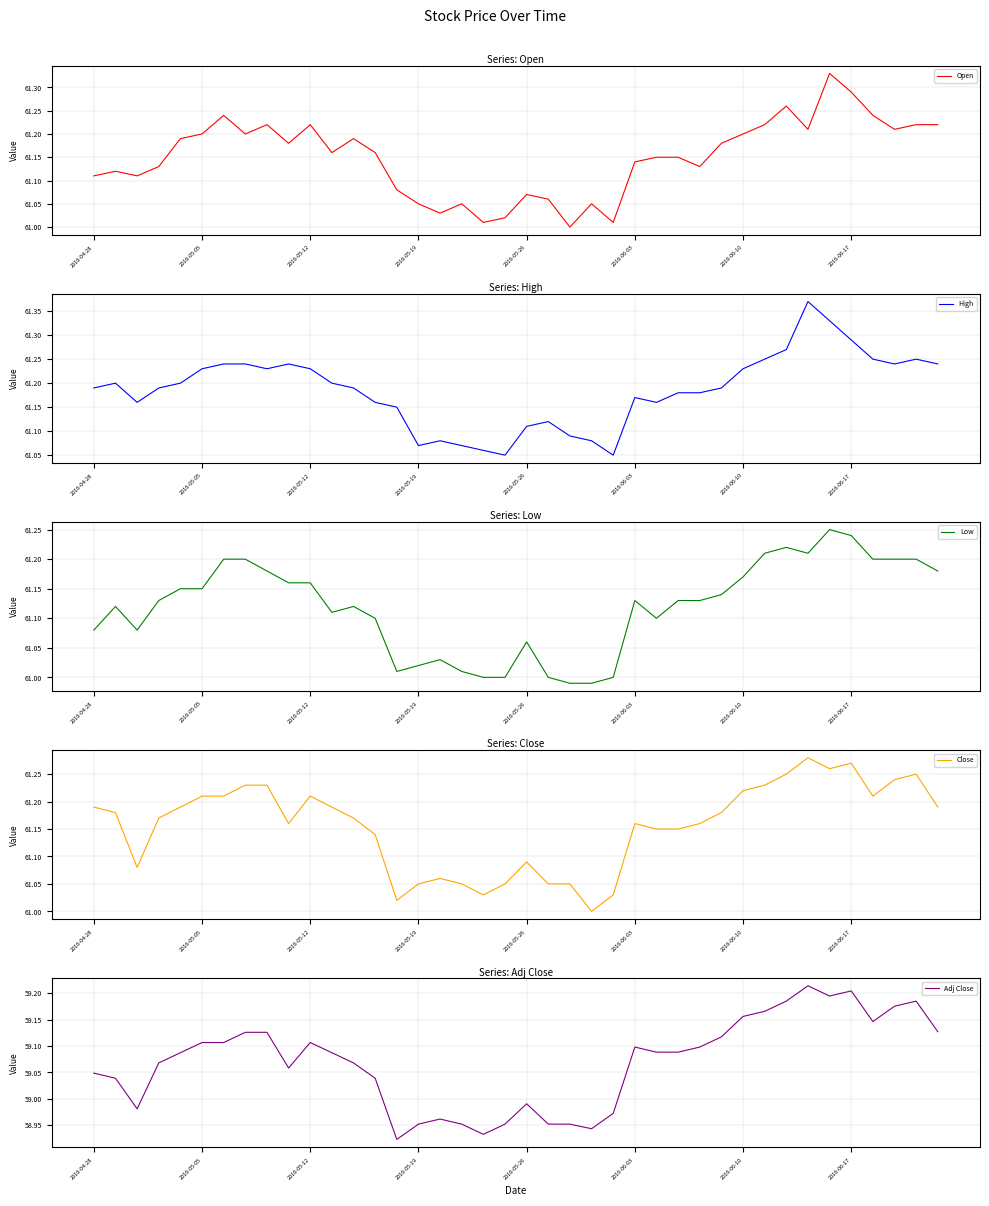

How many data points in Low are above 61?

34